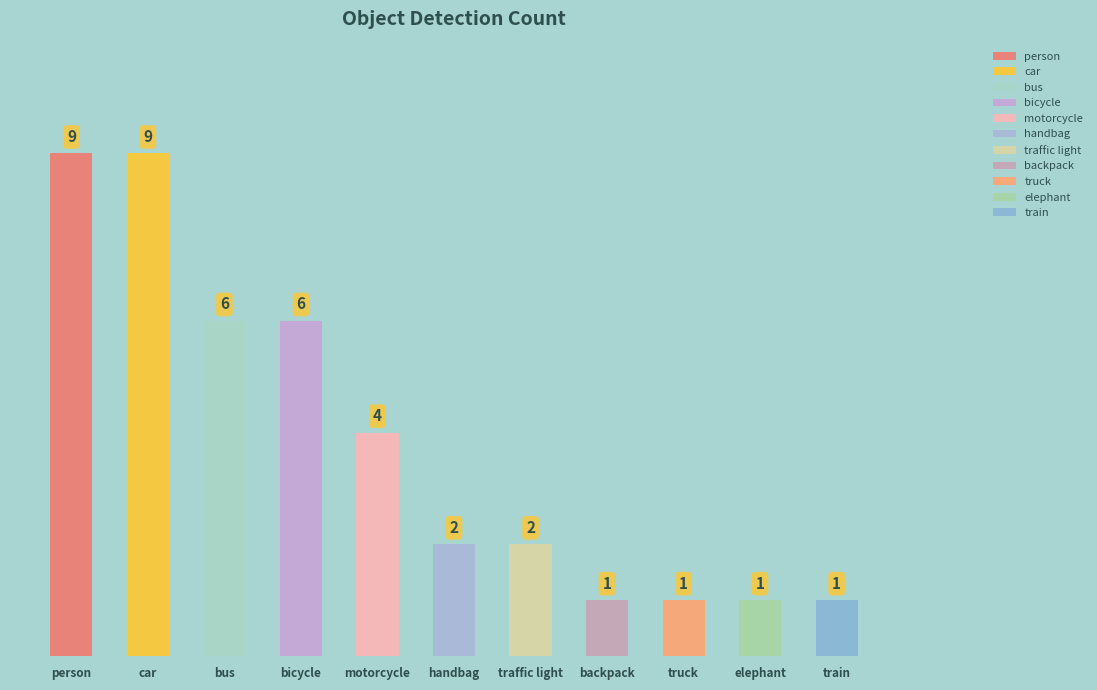

Reading right to left, extract all data points from this chart.

1	1	1	1	2	2	4	6	6	9	9